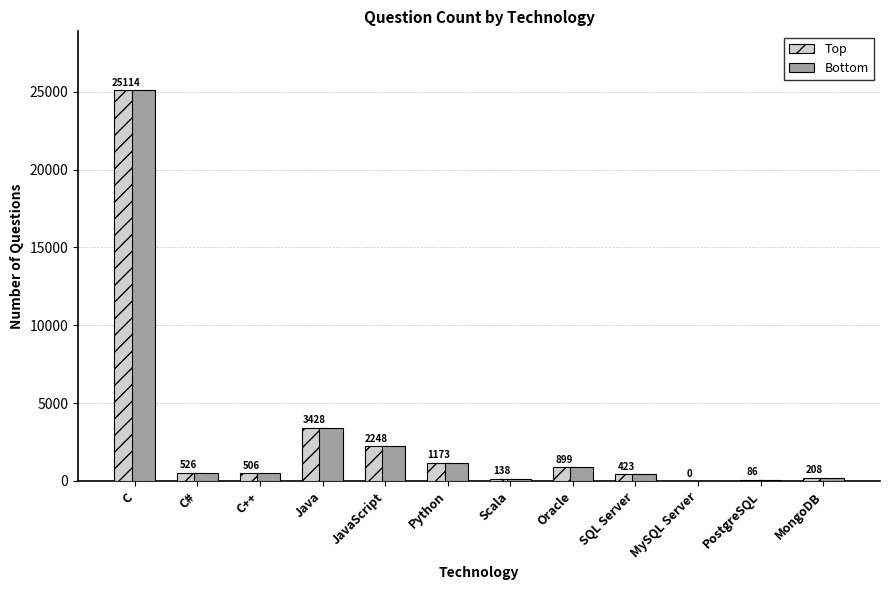

Reading right to left, what are all the values shown in this chart?

Top: MongoDB=208	PostgreSQL=86	MySQL Server=0	SQL Server=423	Oracle=899	Scala=138	Python=1173	JavaScript=2248	Java=3428	C++=506	C#=526	C=25114
Bottom: MongoDB=208	PostgreSQL=86	MySQL Server=0	SQL Server=423	Oracle=899	Scala=138	Python=1173	JavaScript=2248	Java=3428	C++=506	C#=526	C=25114